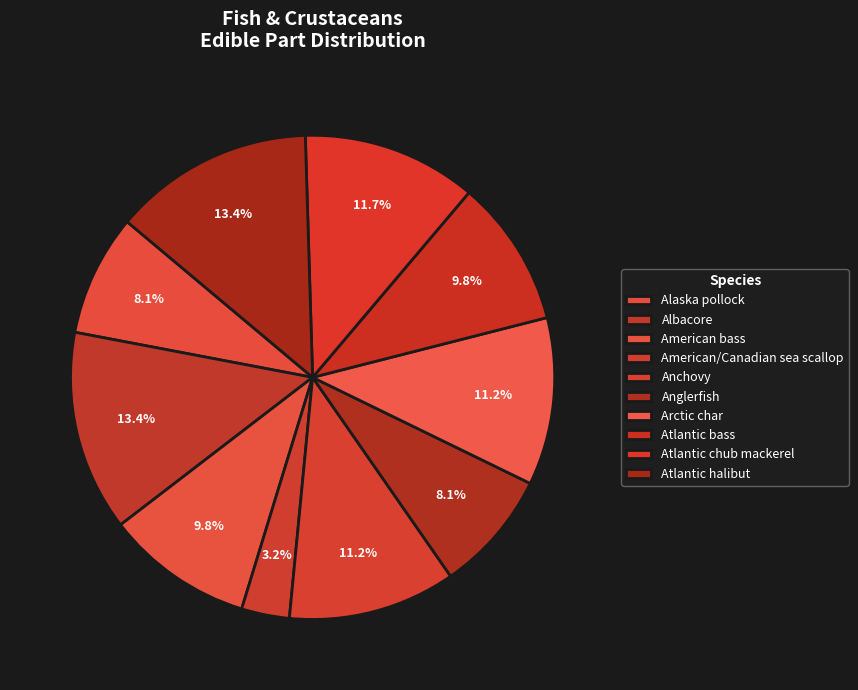

Which has a higher value, American/Canadian sea scallop or Atlantic chub mackerel?

Atlantic chub mackerel